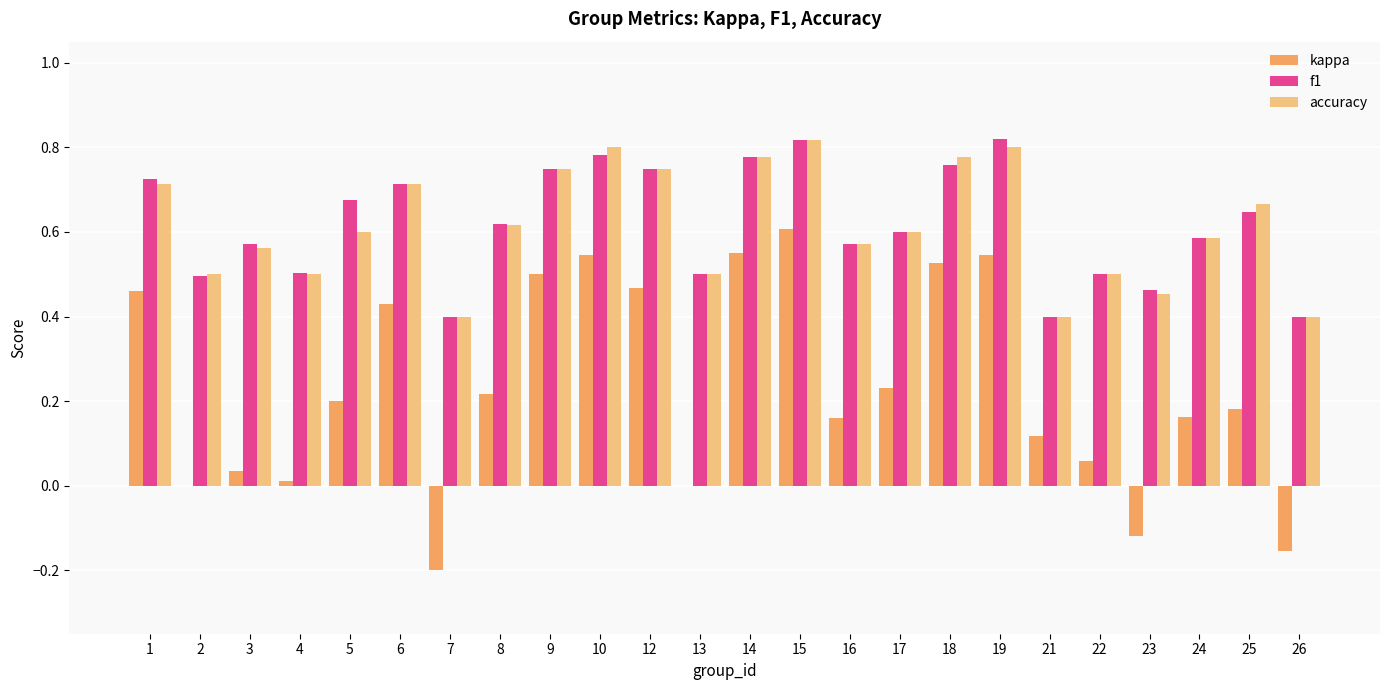

What is the total value across all series at 19?

2.2